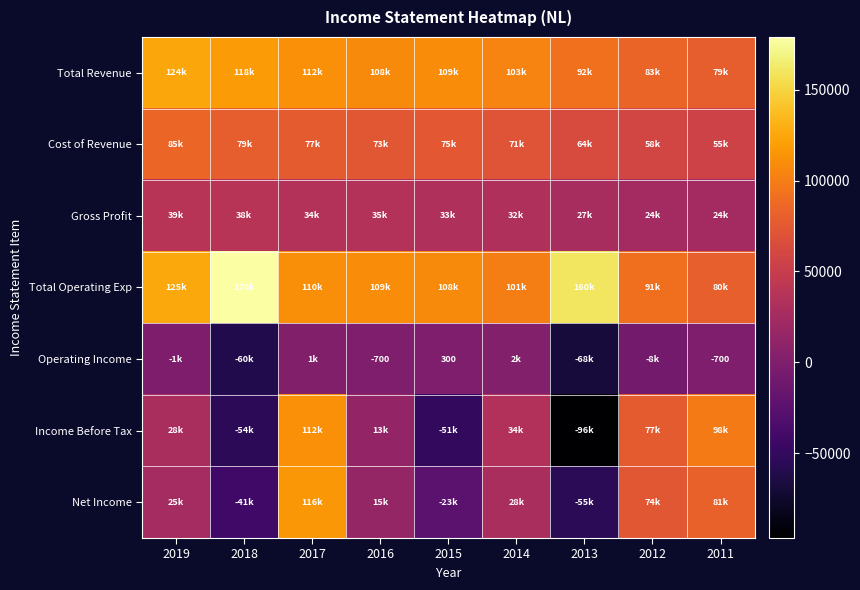

What is the difference between the Operating Income values at 2011 and 2015?

1000